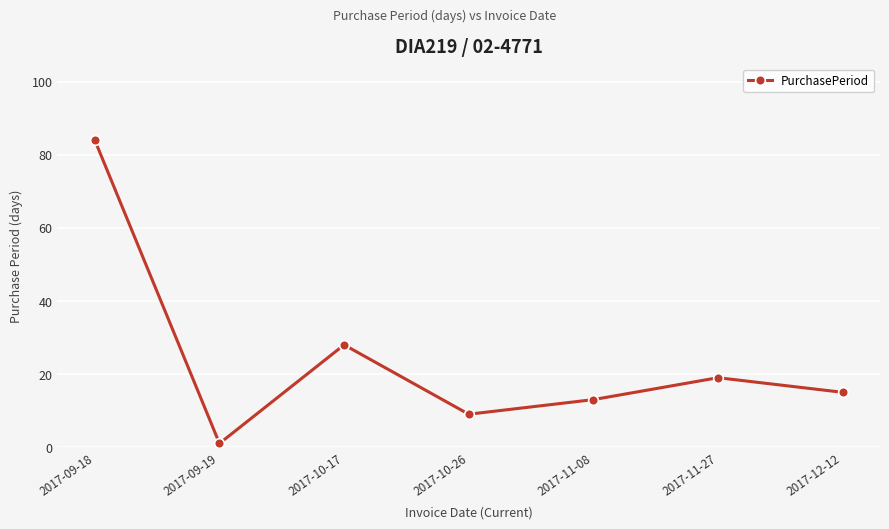

The chart shows a value of 7 at 2017-12-12. True or false?

False